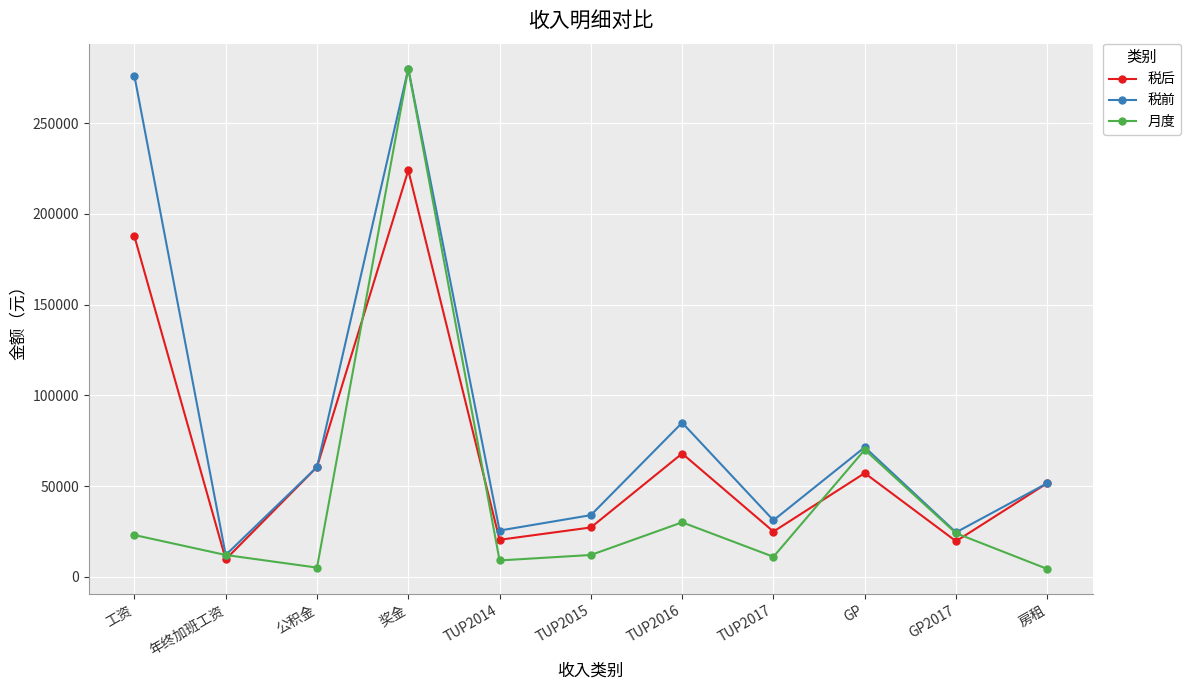

The value of 税后 at TUP2016 is 67920. True or false?

True